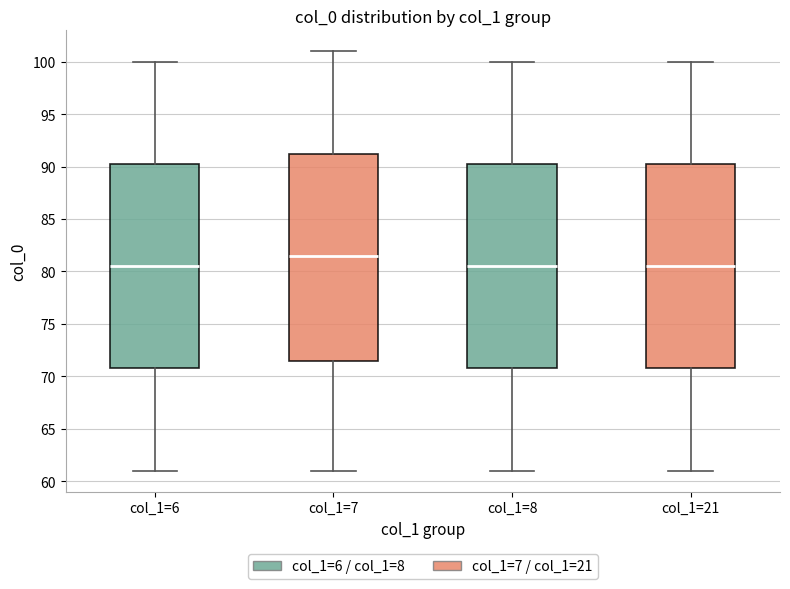

Reading left to right, read every box against the y-axis: the position of its median line, the range the box covers, and the ends of its whiskers. The values are not printed on the chart, so give them approximately, as read against the axis.

col_1=6: median 80.5, box 71.0 to 90.5, whiskers 61.0 to 100.0
col_1=7: median 81.5, box 71.5 to 91.5, whiskers 61.0 to 101.0
col_1=8: median 80.5, box 71.0 to 90.5, whiskers 61.0 to 100.0
col_1=21: median 80.5, box 71.0 to 90.5, whiskers 61.0 to 100.0